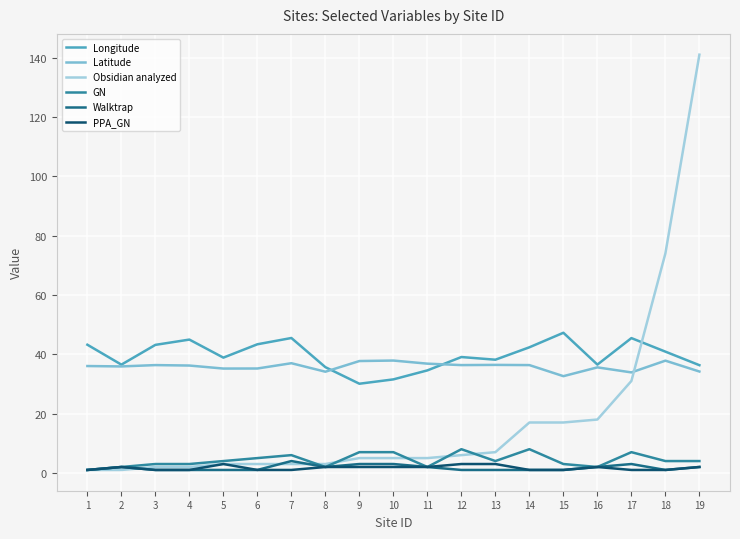

Which has a higher value, 8 or 4?

4